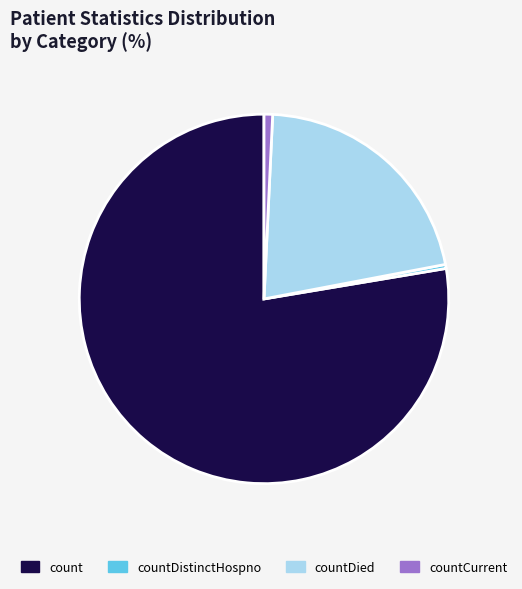

Count the number of slices in the pie.

4